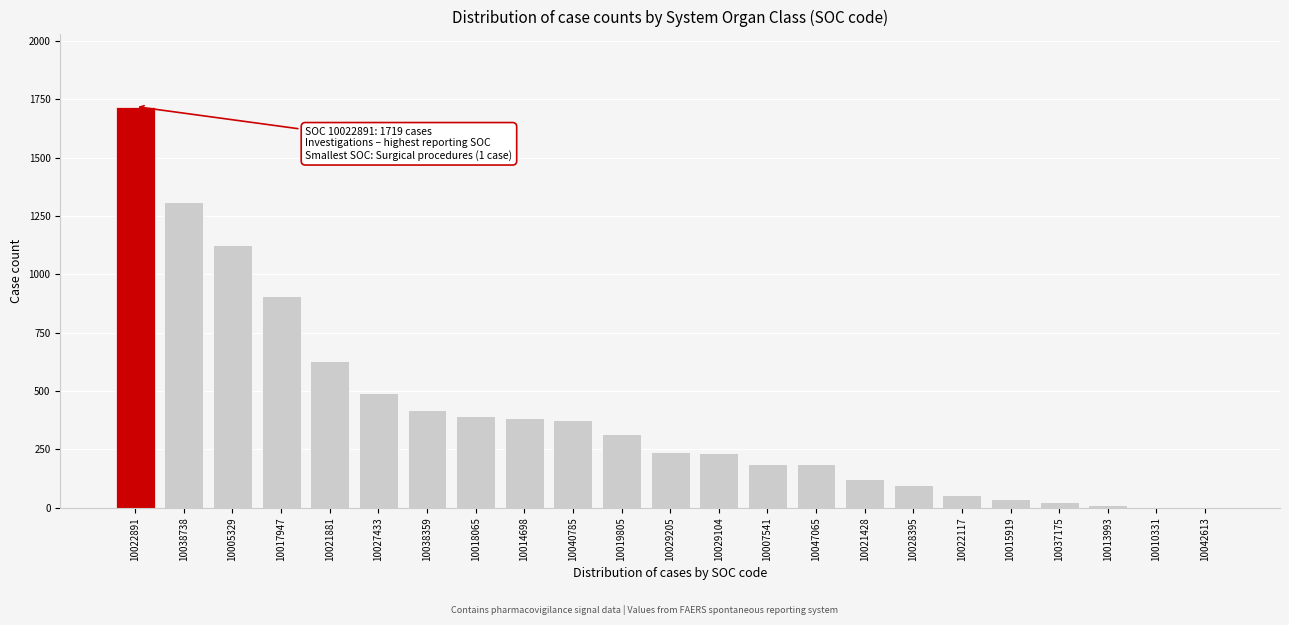

Between 10022117 and 10027433, which is larger?

10027433